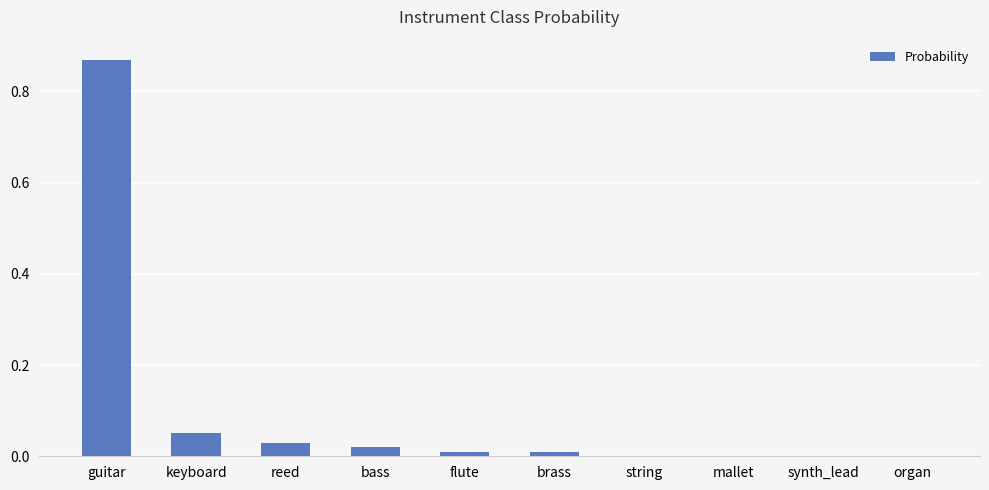

What is the sum of all values?

1.0